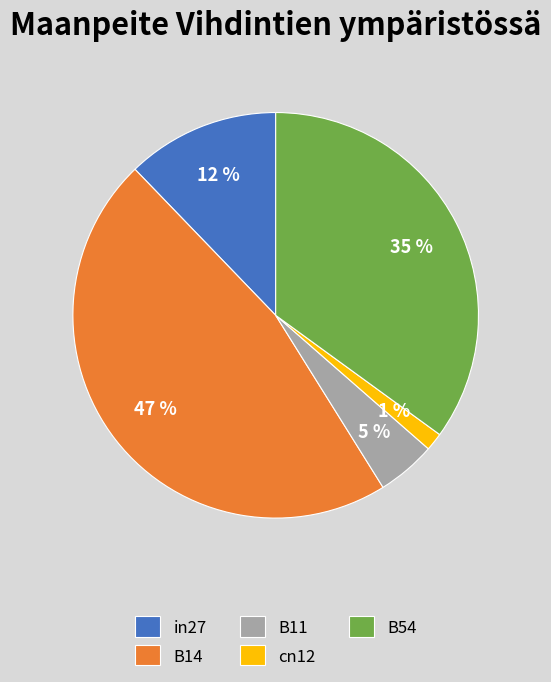

Do in27 and B11 together represent more than half of the pie?

No